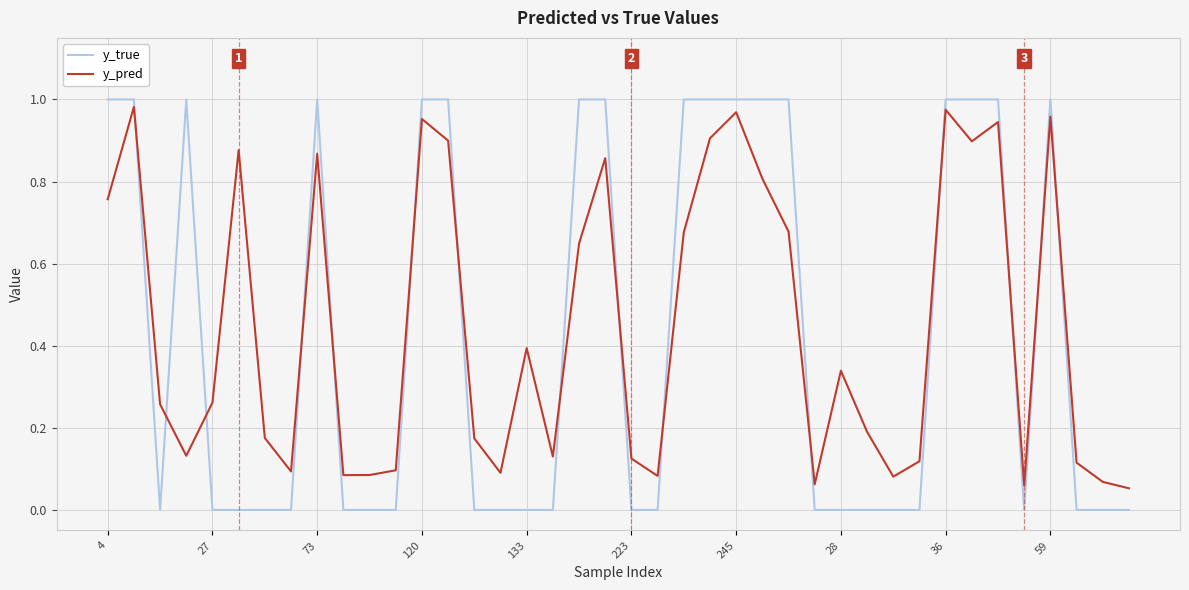

How many intersections are there between y_true and y_pred?

15